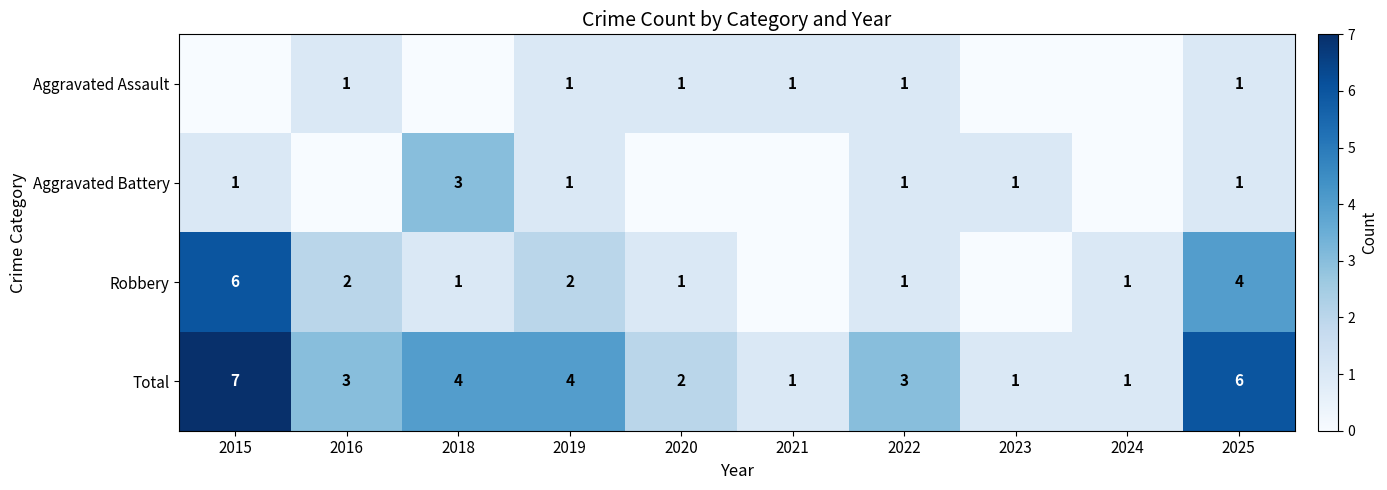

Count the number of categories in the chart.

10